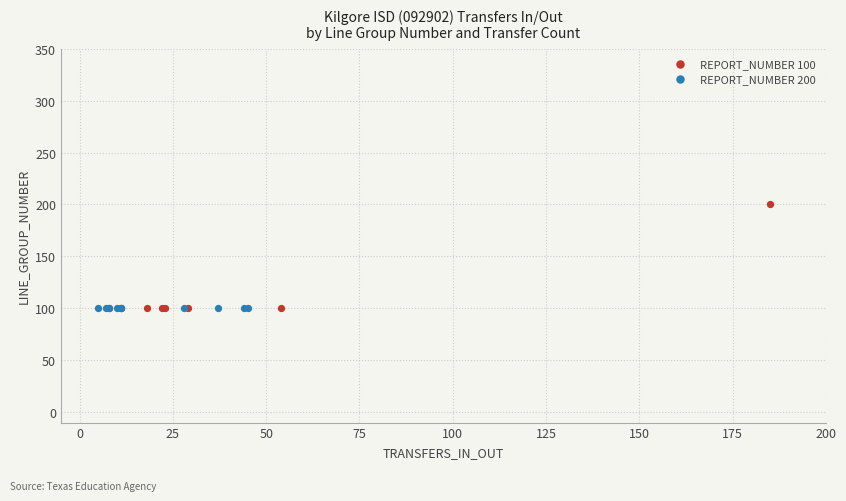

Which series reaches the maximum Y coordinate?

REPORT_NUMBER 100